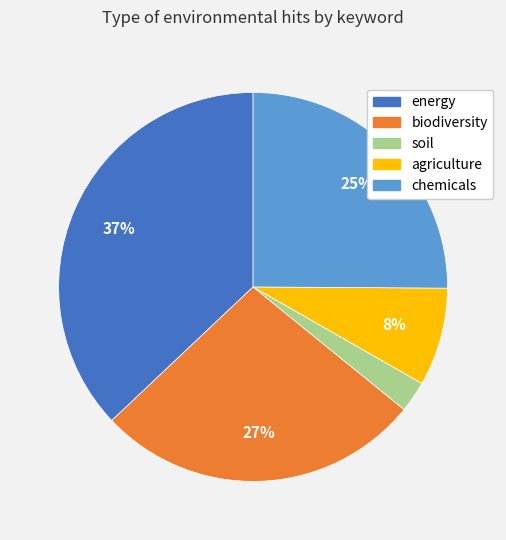

To the nearest percent, what percentage of the pie is energy?

37%